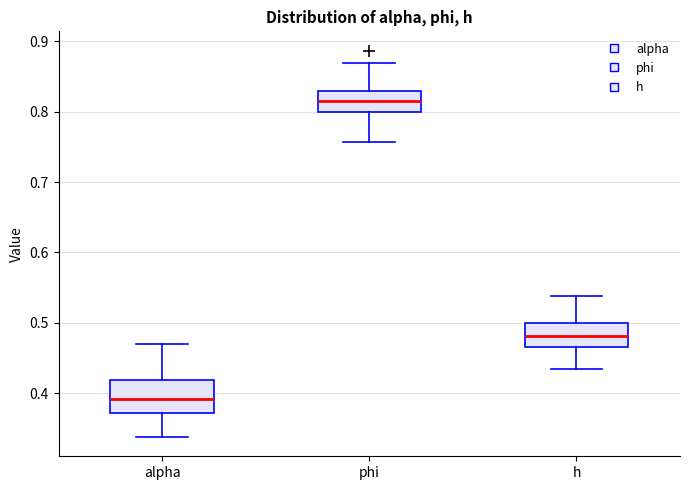

Reading left to right, read every box against the y-axis: the position of its median line, the range the box covers, and the ends of its whiskers. The values are not printed on the chart, so give them approximately, as read against the axis.

alpha: median 0.39, box 0.37 to 0.42, whiskers 0.34 to 0.47
phi: median 0.82, box 0.80 to 0.83, whiskers 0.76 to 0.87
h: median 0.48, box 0.47 to 0.50, whiskers 0.43 to 0.54